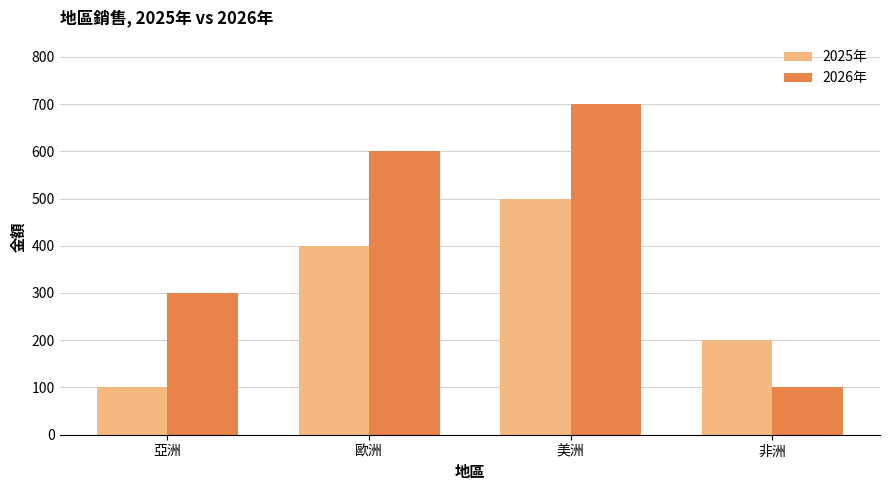

At which label does 2026年 reach its peak?

美洲